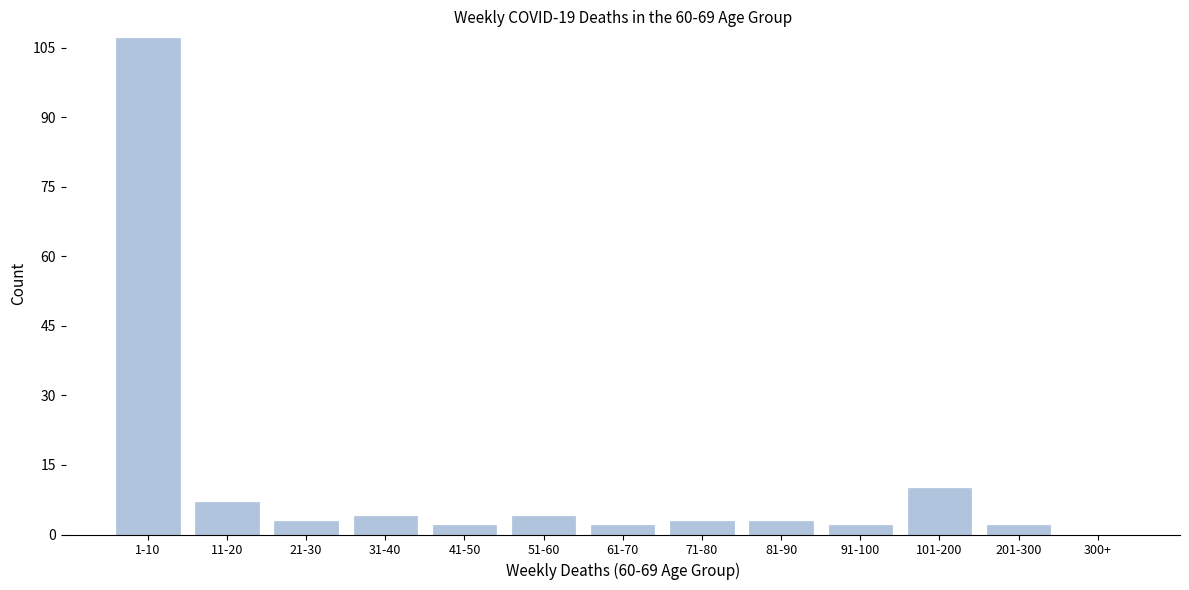

Reading left to right, extract all data points from this chart.

1-10=107	11-20=7	21-30=3	31-40=4	41-50=2	51-60=4	61-70=2	71-80=3	81-90=3	91-100=2	101-200=10	201-300=2	300+=0